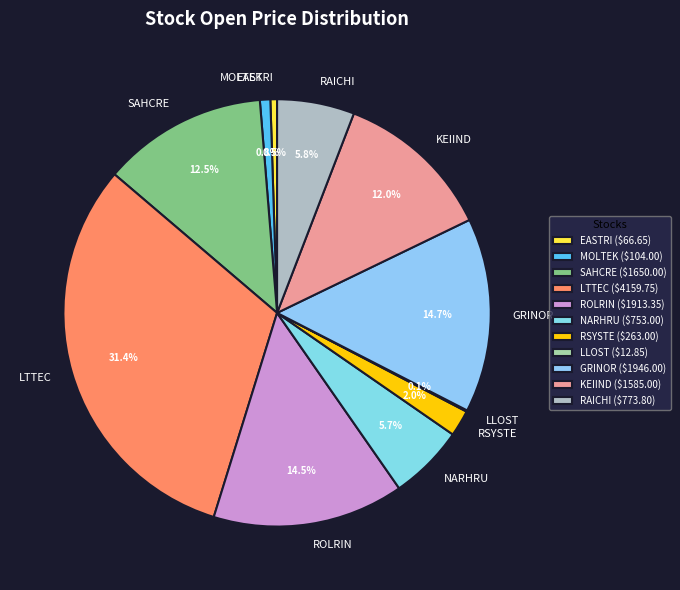

To the nearest percent, what is the difference between the largest and smallest slice percentages?

31%